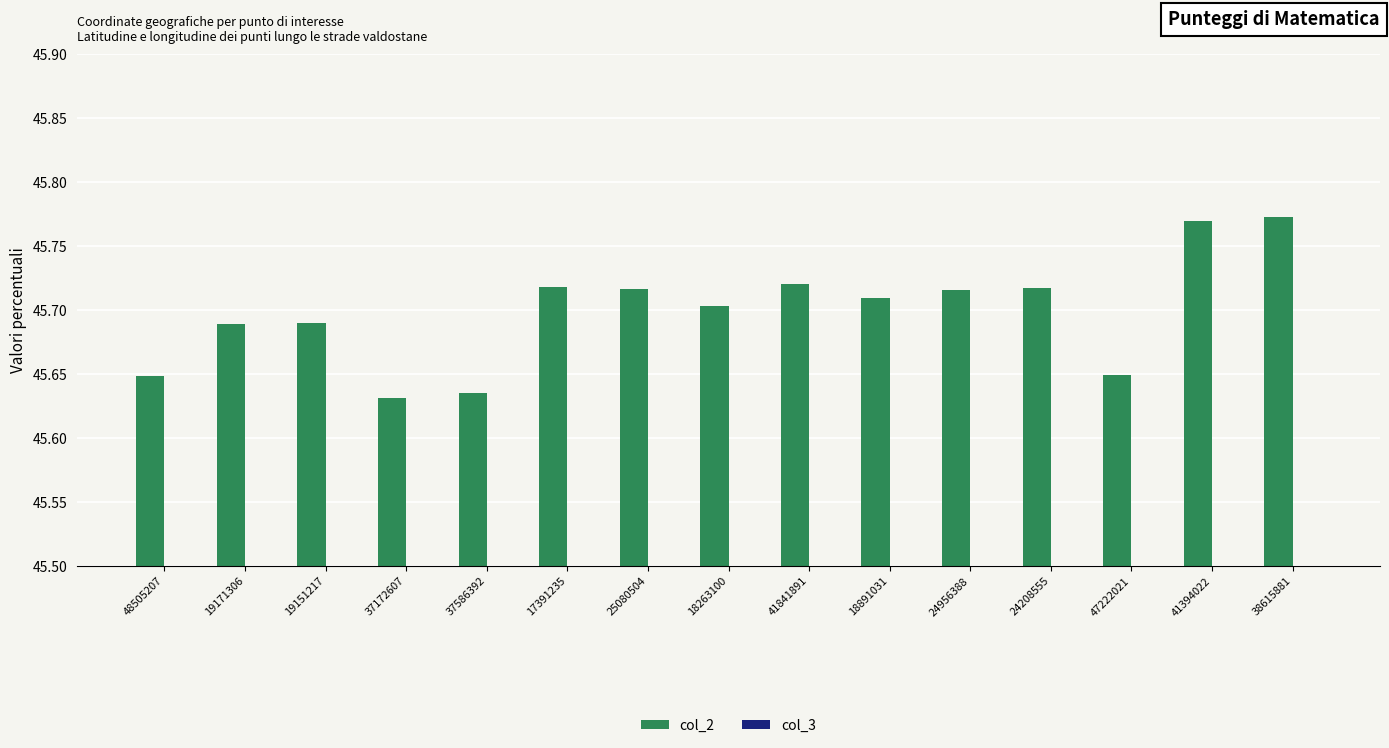

What is the average value of the col_3 series?

7.8